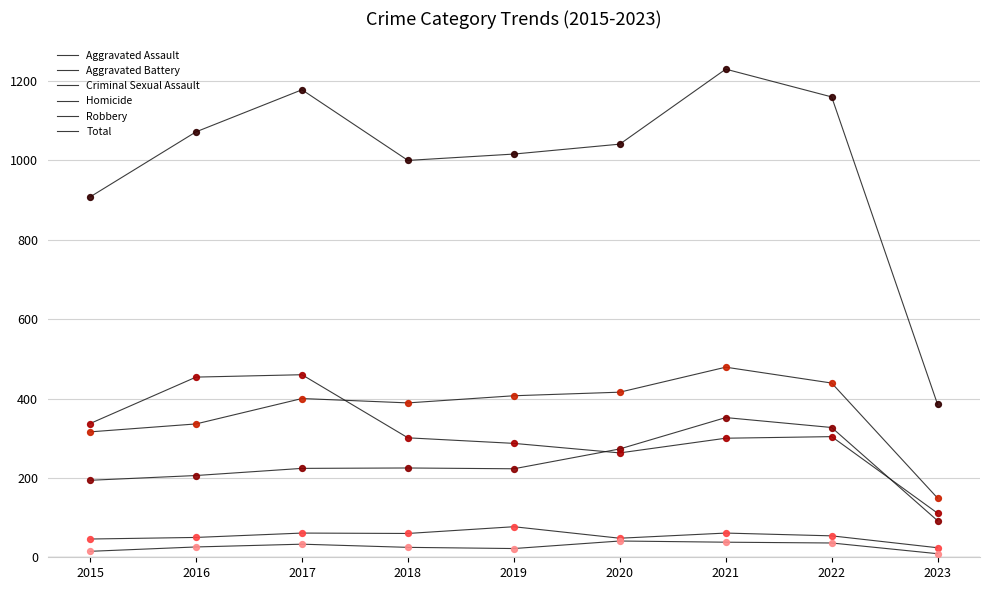

How many lines are shown in the chart?

6